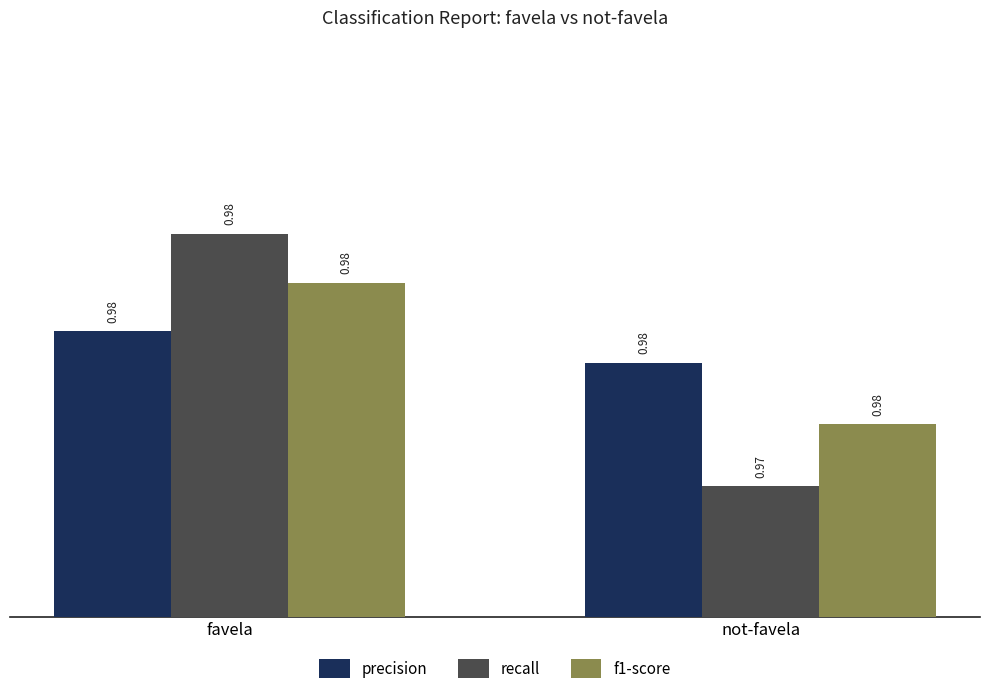

At which label is recall closest to 0?

not-favela